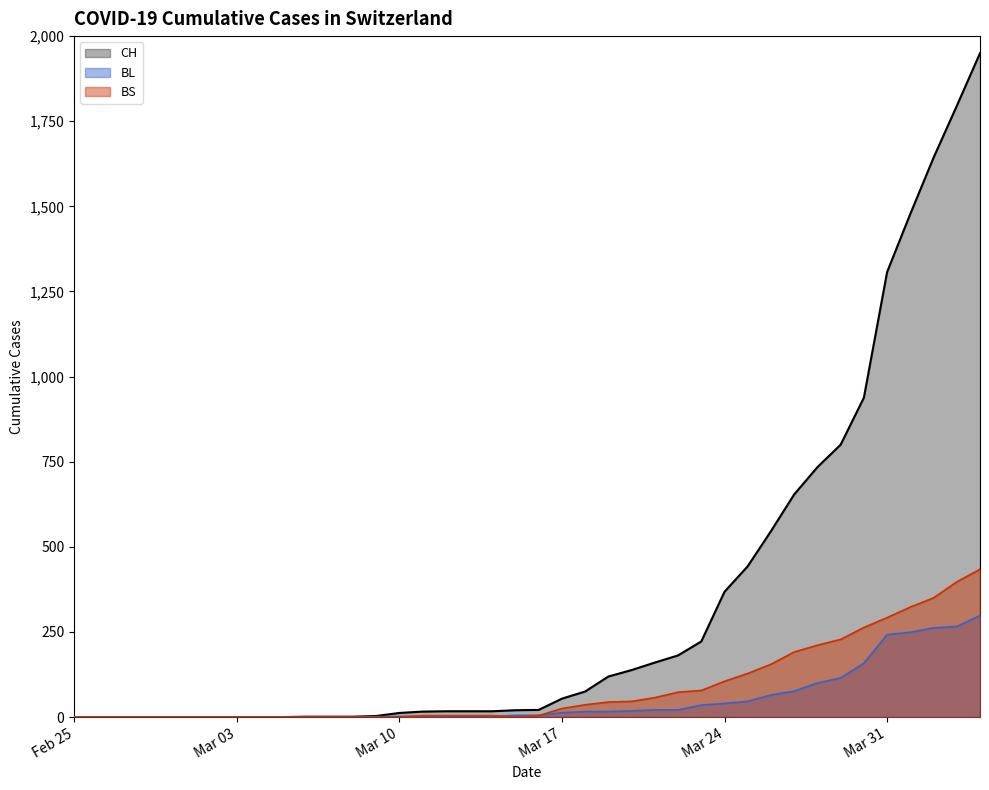

What is the maximum value for CH?

1950